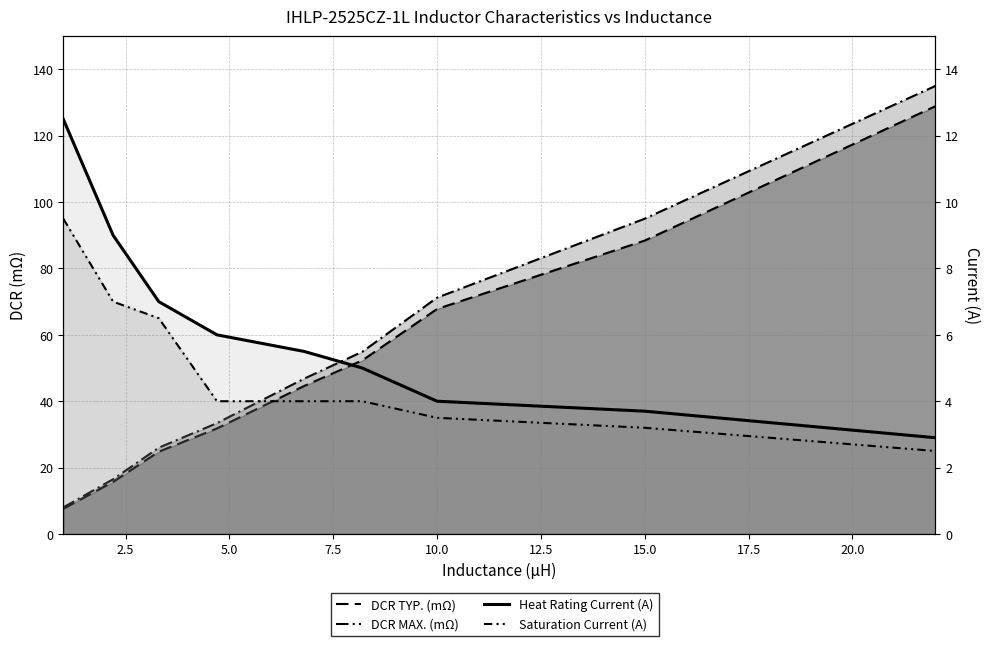

What are all the series names shown in the legend?

DCR TYP. (mΩ), DCR MAX. (mΩ), Heat Rating Current (A), Saturation Current (A)